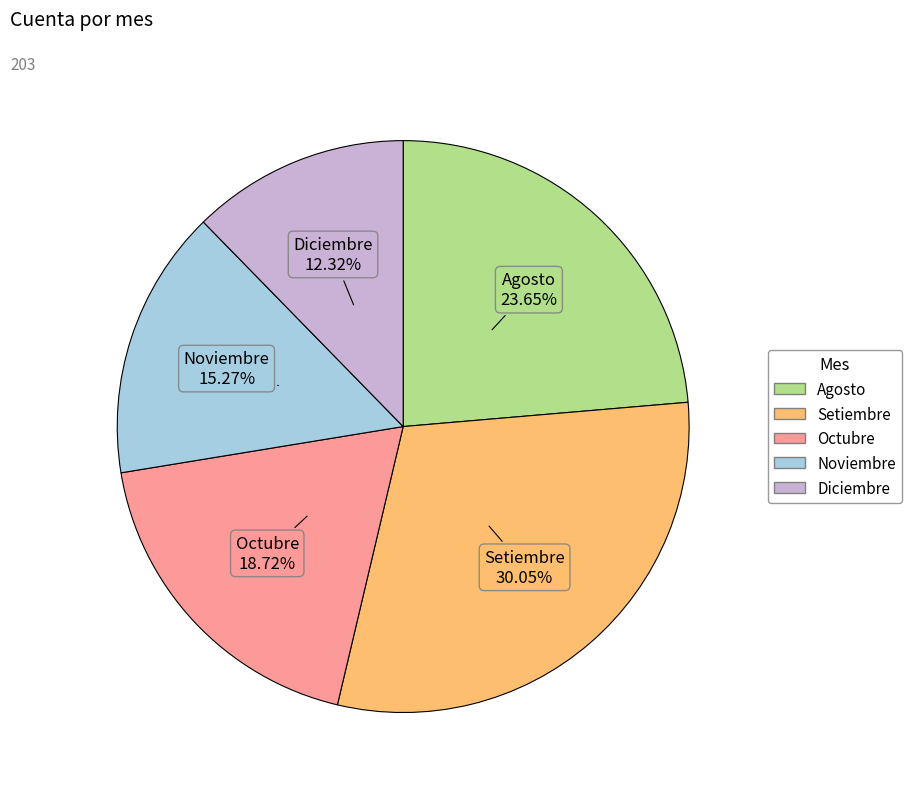

To the nearest percent, what is the combined percentage of Setiembre and Diciembre?

42%